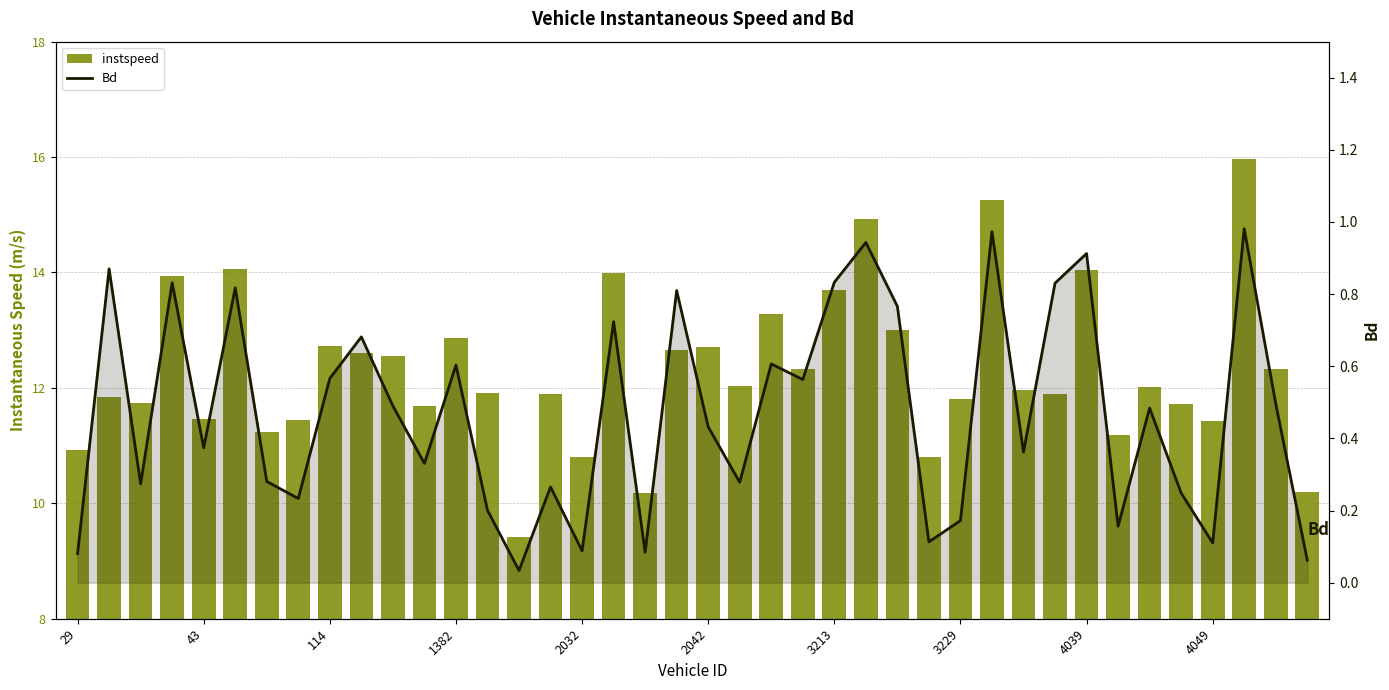

What is the difference between the maximum and second lowest values in the Bd series?

0.9